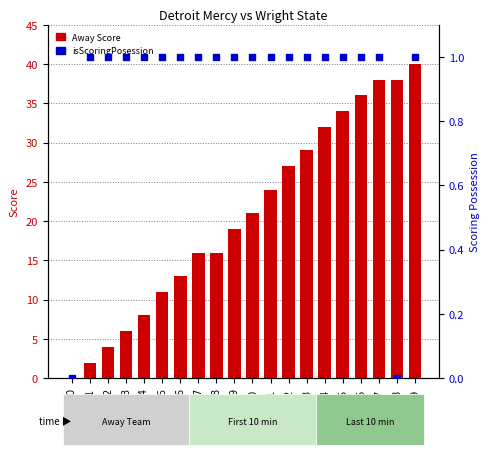

Which series has the largest total across all categories?

Away Score